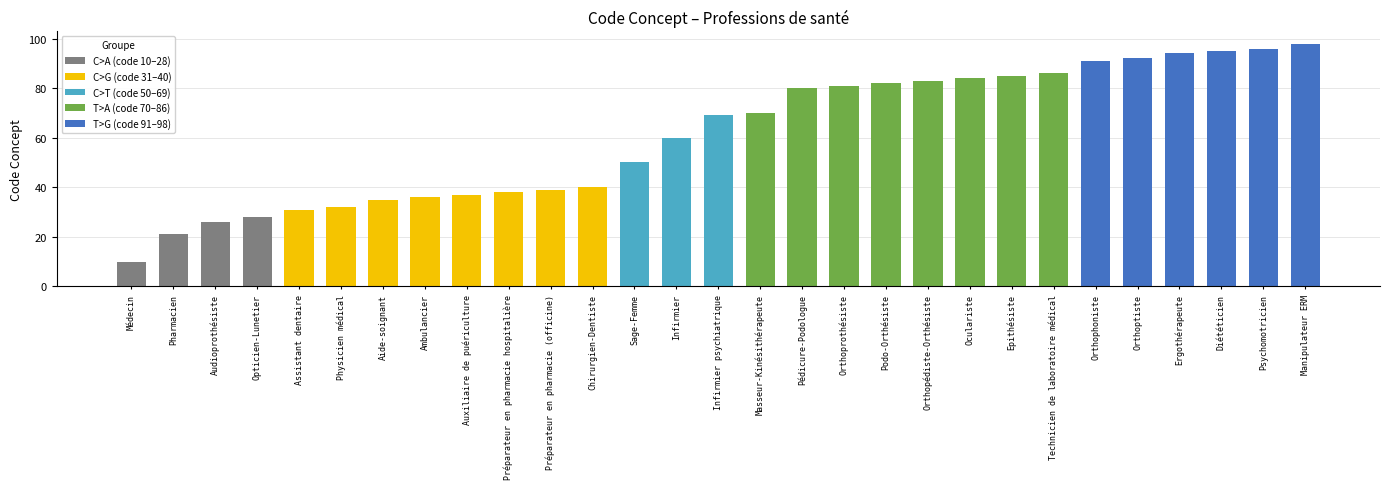

Are the bars horizontal?

No